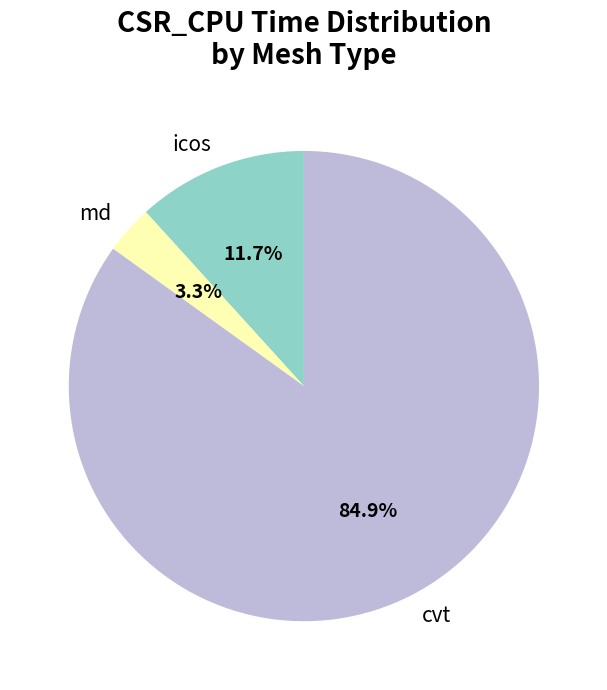

Which category has the biggest portion of the pie?

cvt